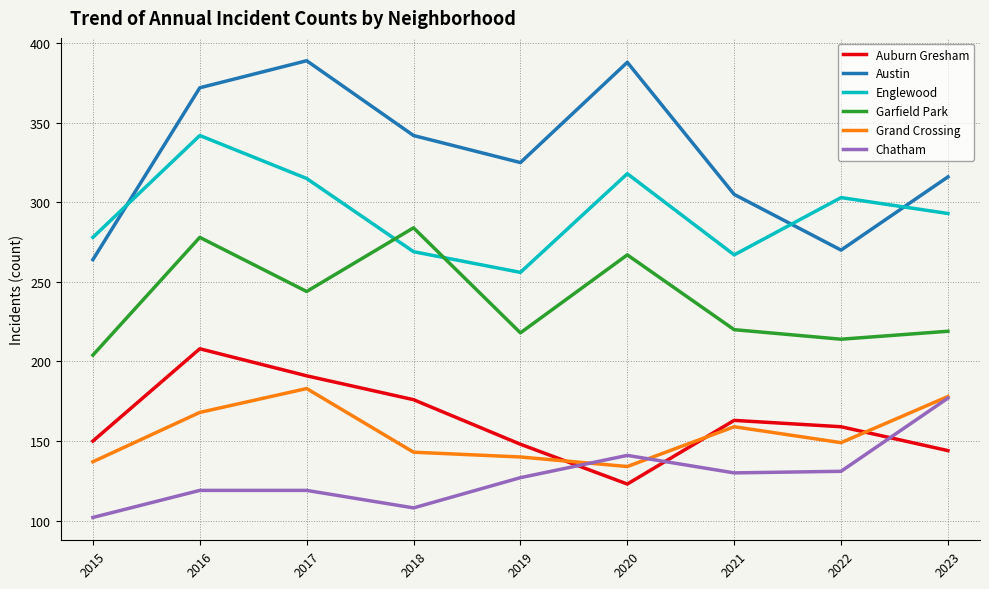

True or false: Grand Crossing and Chatham intersect in this chart.

True